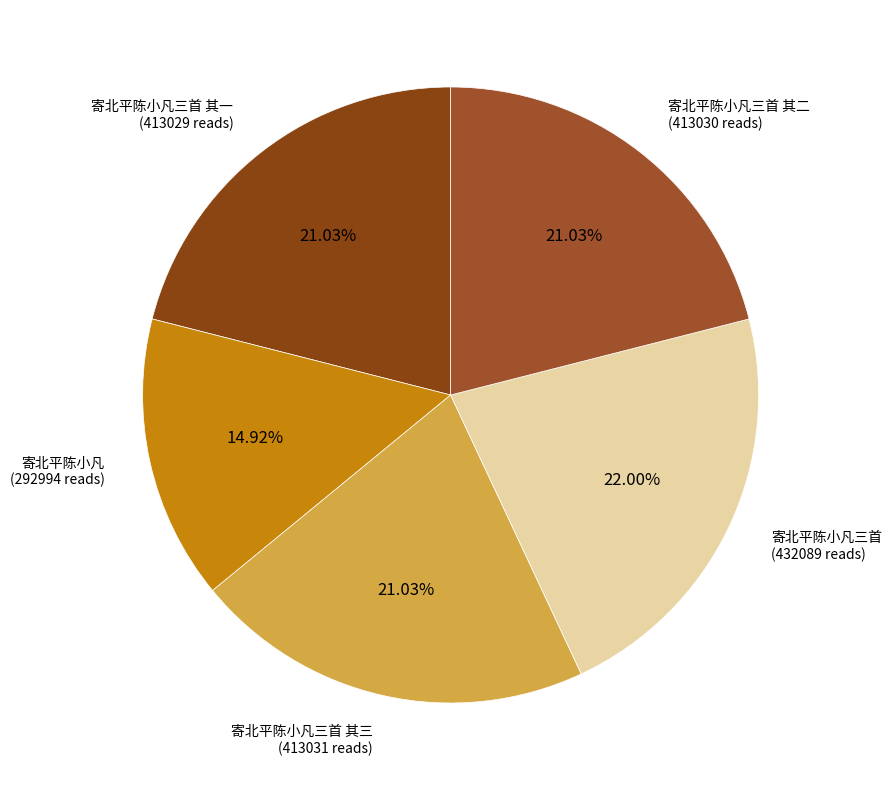

What is the smallest slice in the pie chart?

寄北平陈小凡